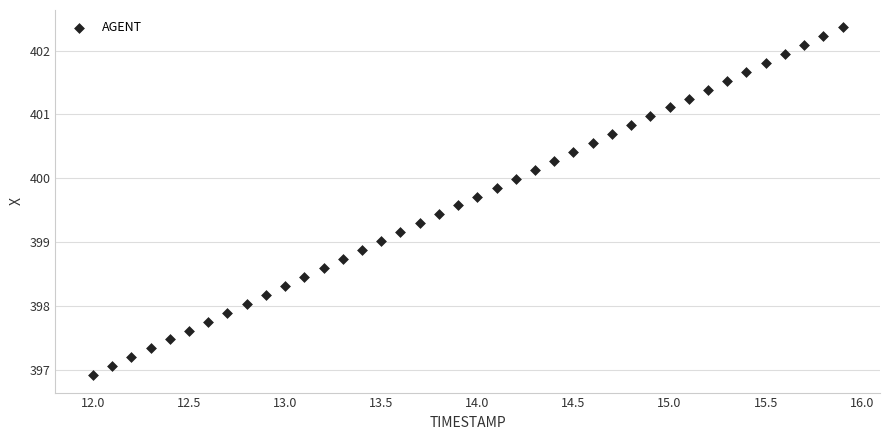

What is the range of X values (max minus min)?

3.9